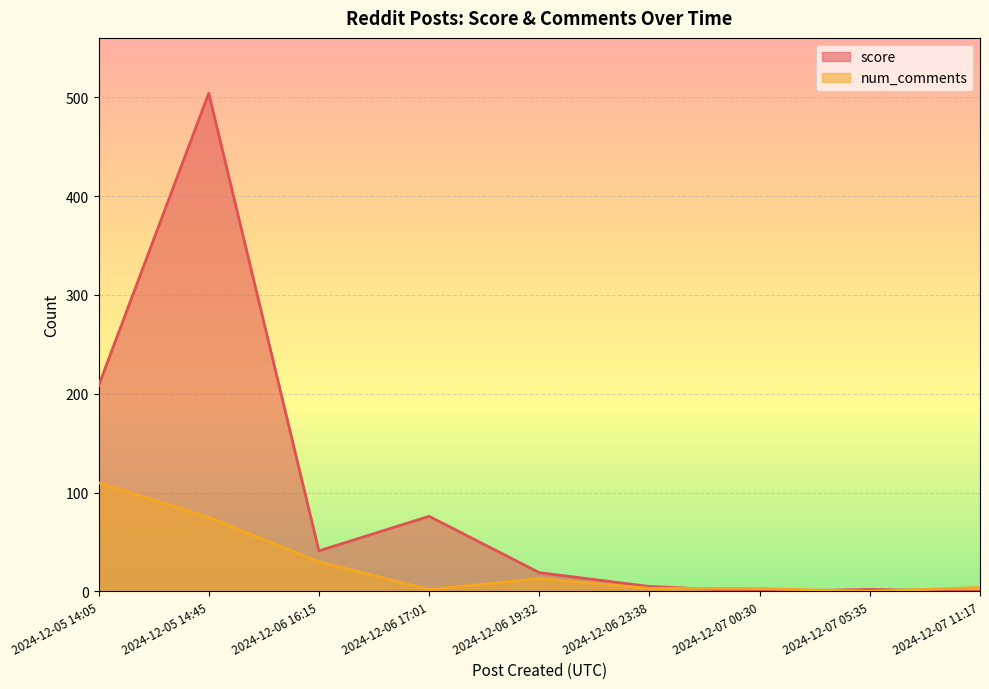

Is it true that score equals 41 at 2024-12-06 16:15?

True